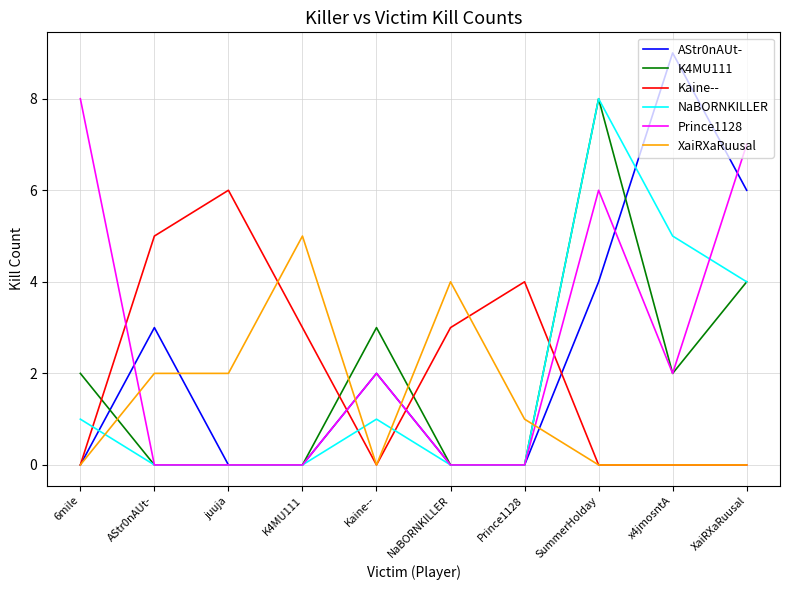

Which series ends up on top after the final intersection of K4MU111 and XaiRXaRuusal?

K4MU111